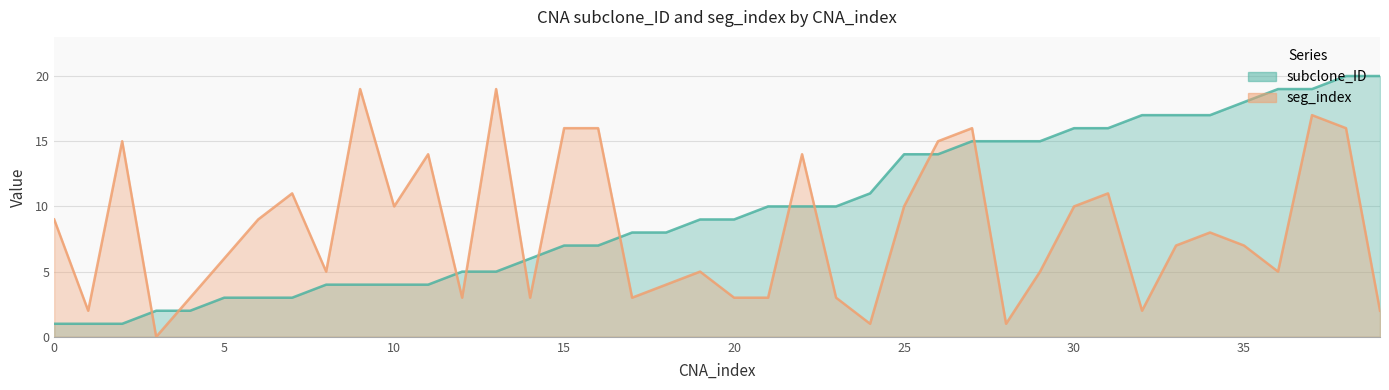

Which series ends up on top after the final intersection of subclone_ID and seg_index?

subclone_ID